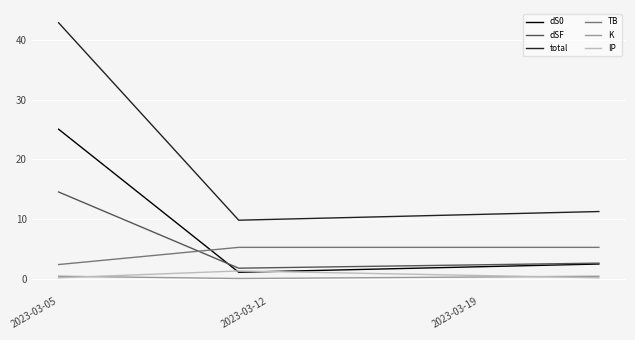

What is the difference between the second highest and minimum values in the K series?

0.4